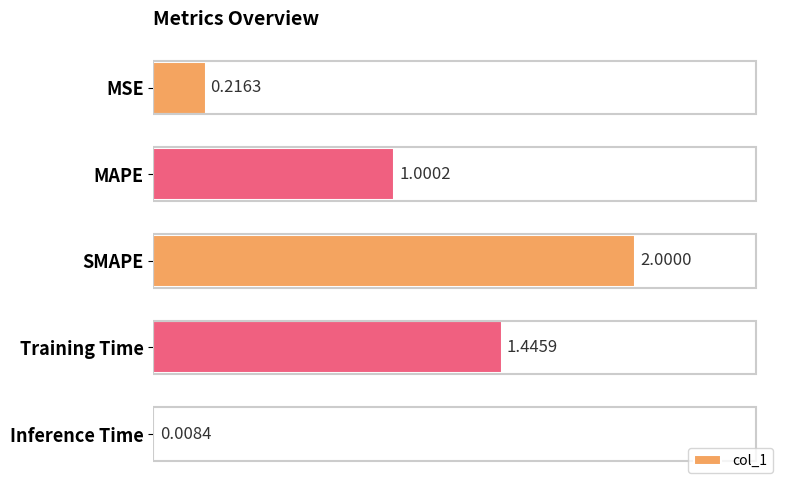

At which label is the value closest to 1?

MAPE